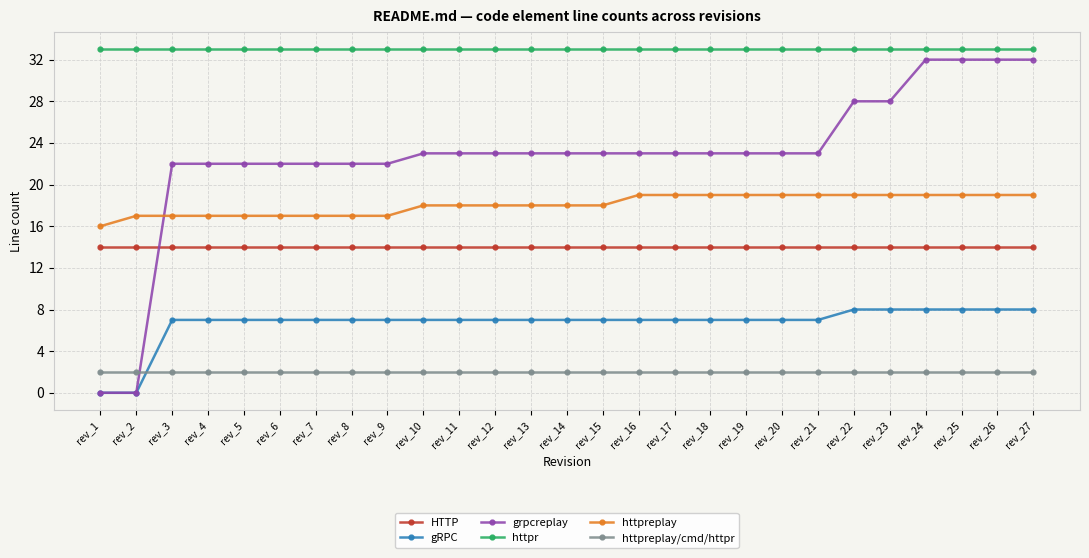

True or false: HTTP and httpreplay intersect in this chart.

False